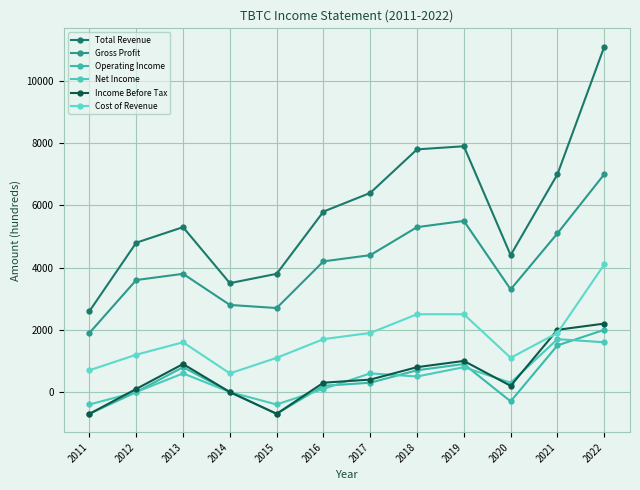

What is the value of the Total Revenue point at the 11th from the left?

7000